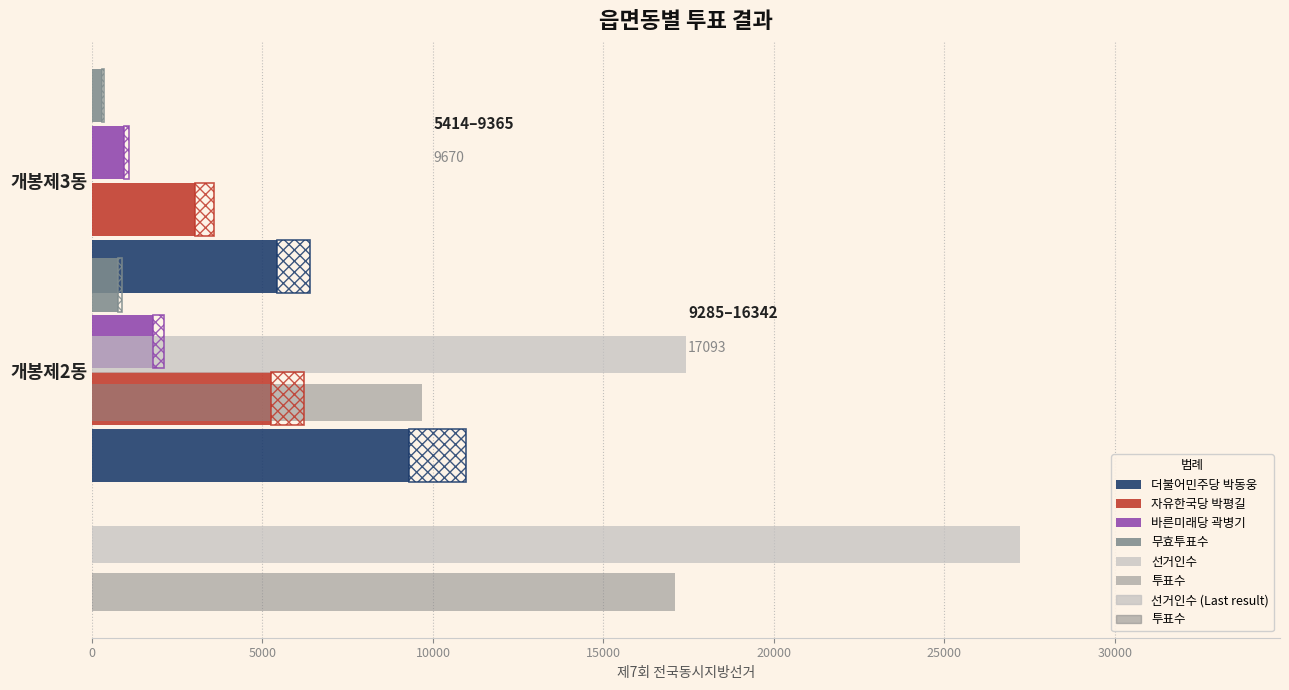

Is the value of 더불어민주당 박동웅 at 5000 greater than the value of 자유한국당 박평길 at 5000?

Yes